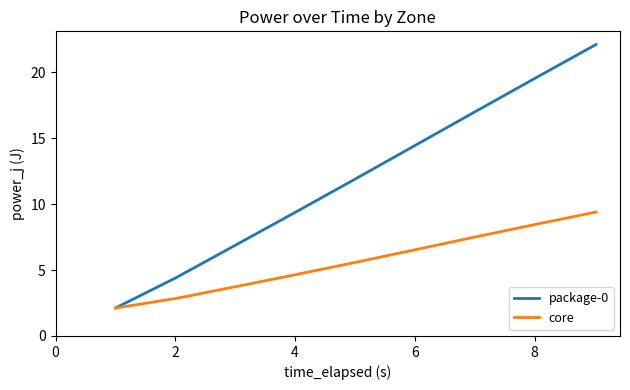

Rank the series by their average value, from lowest to highest.

core, package-0